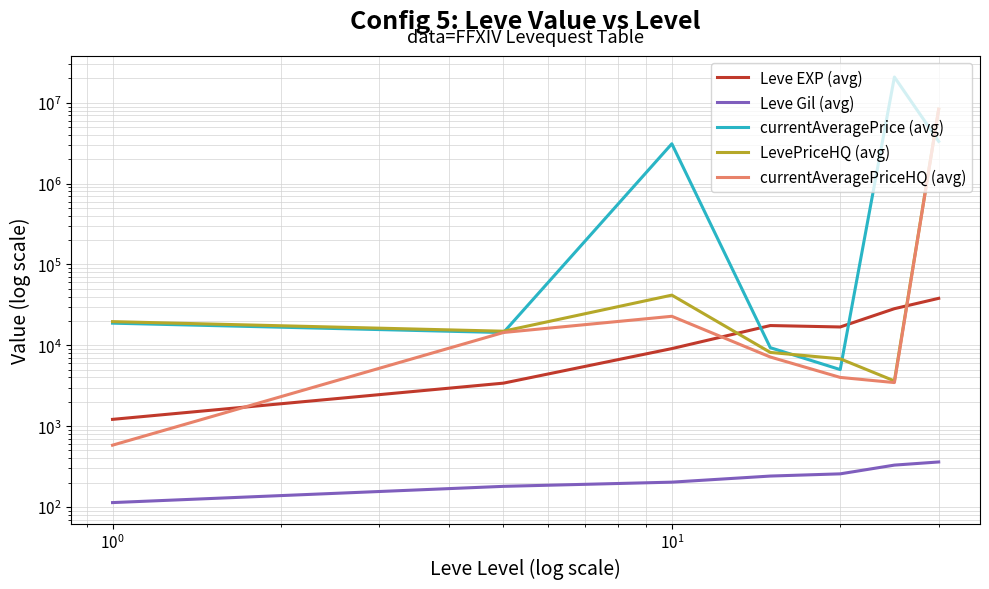

Which series changed the most between $\mathdefault{10^{0}}$ and $\mathdefault{10^{3}}$?

currentAveragePrice (avg)